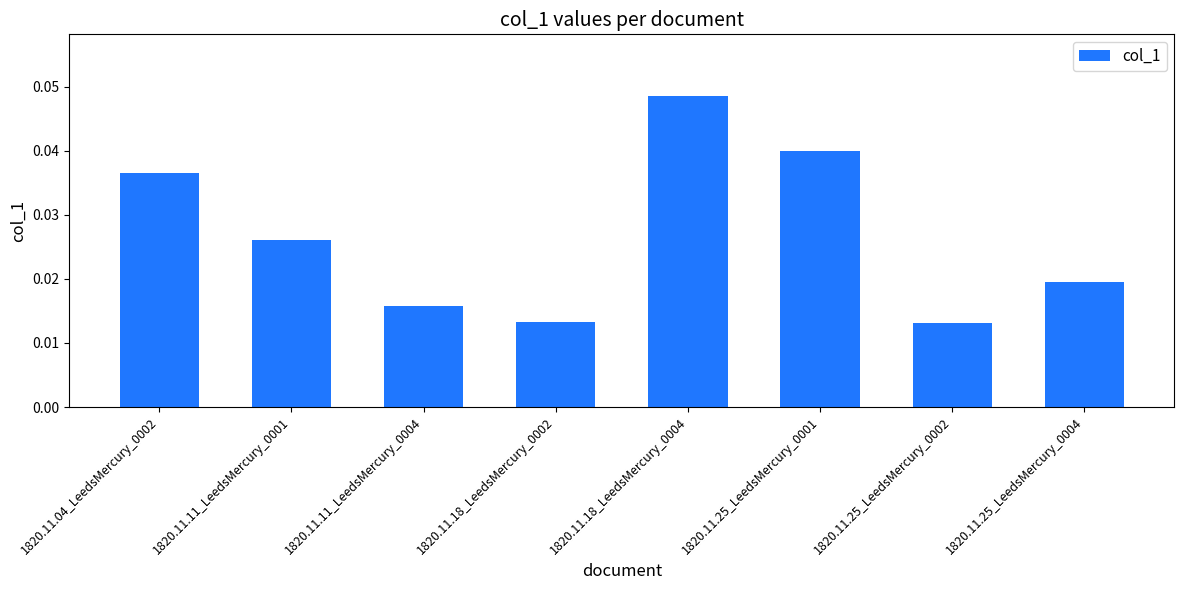

What is the label of the 2nd bar from the left?

1820.11.11_LeedsMercury_0001